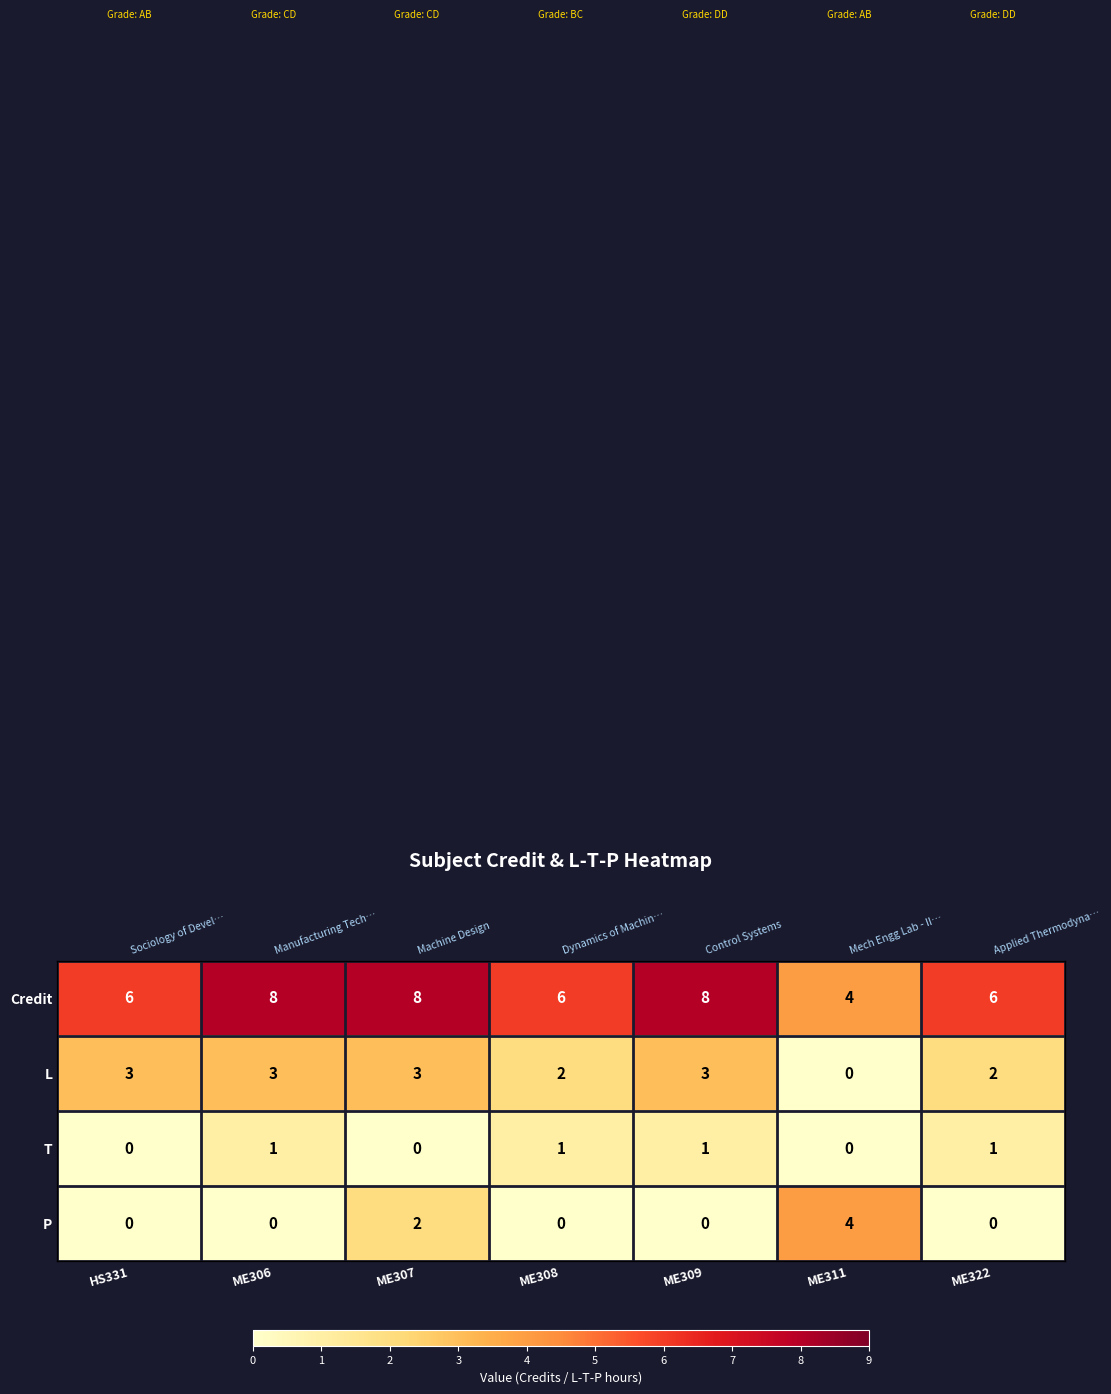

At which label does T reach its minimum?

HS331